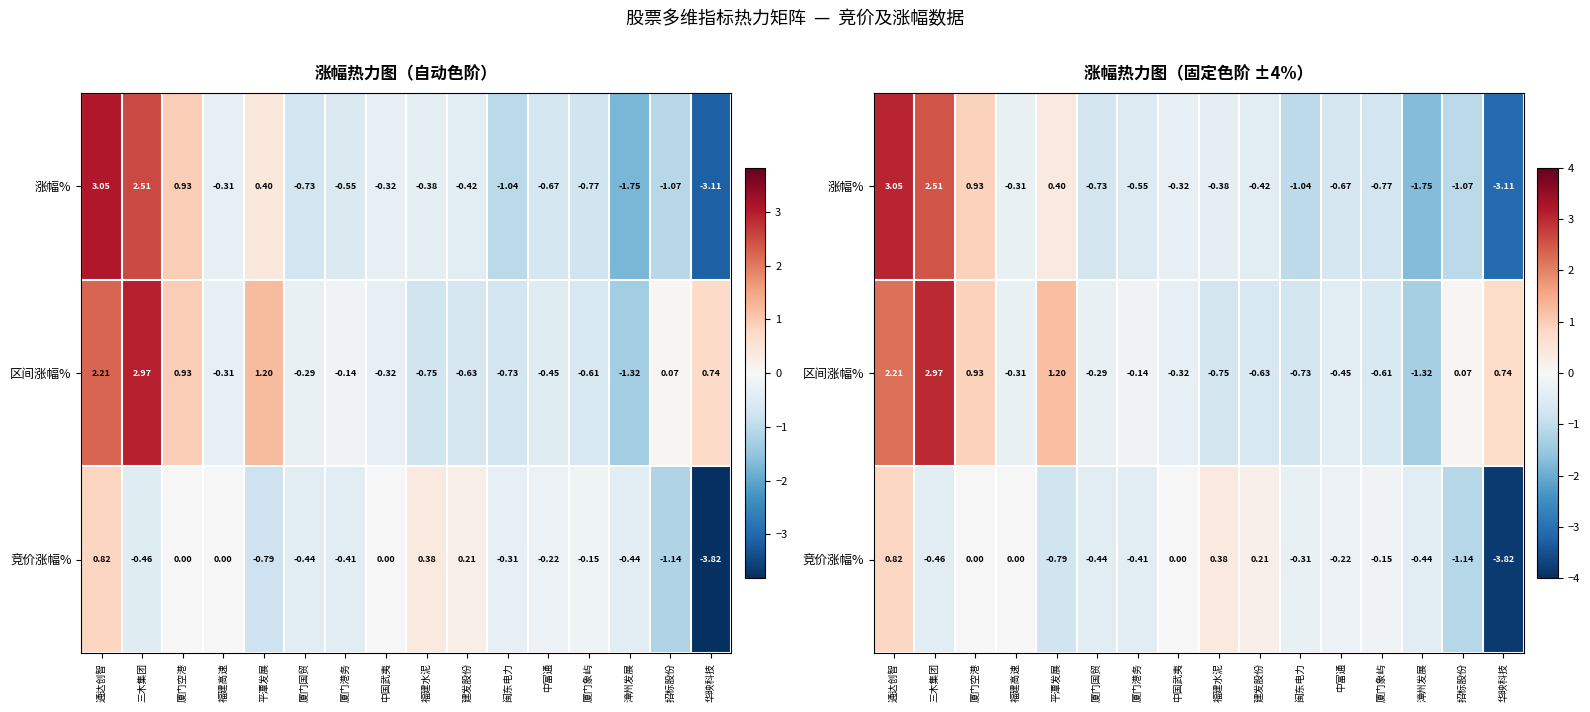

The 区间涨幅% series shows 1.9 at 三木集团. True or false?

False